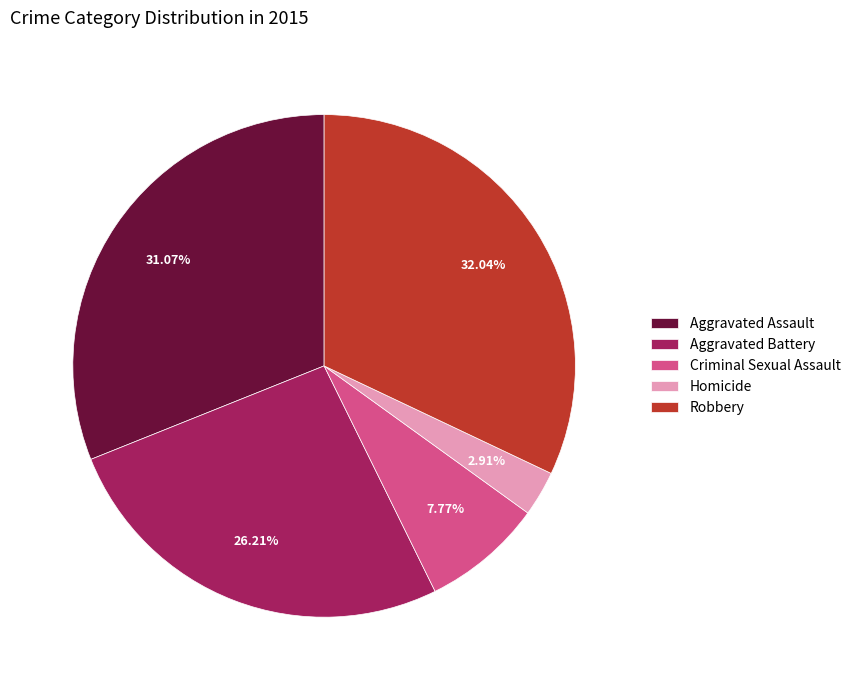

Is there a majority slice in this chart?

No